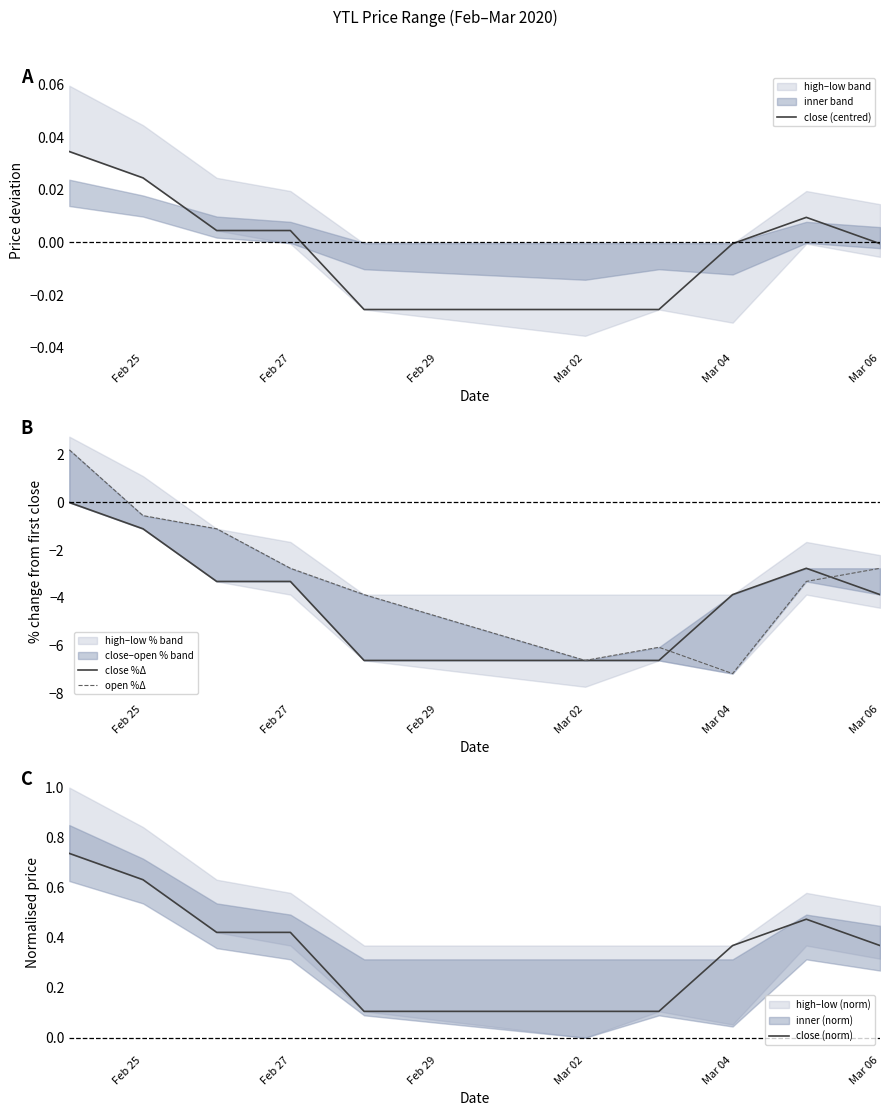

How many data points does each series have?

10